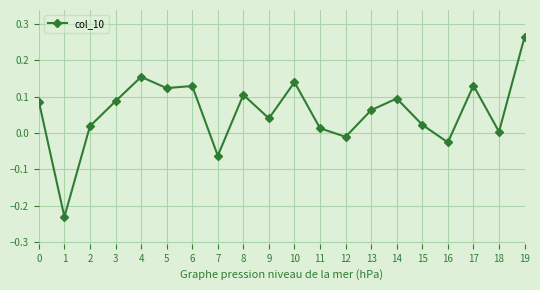

The value at 9 is 0.0. True or false?

True